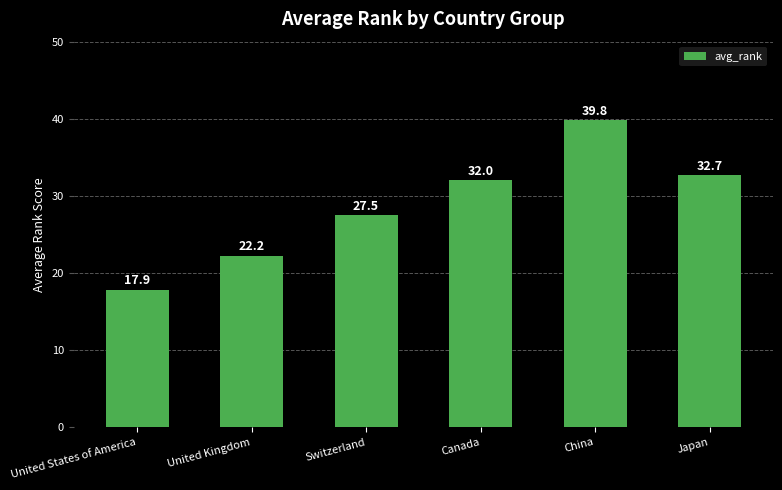

How many data points are less than 32?

3